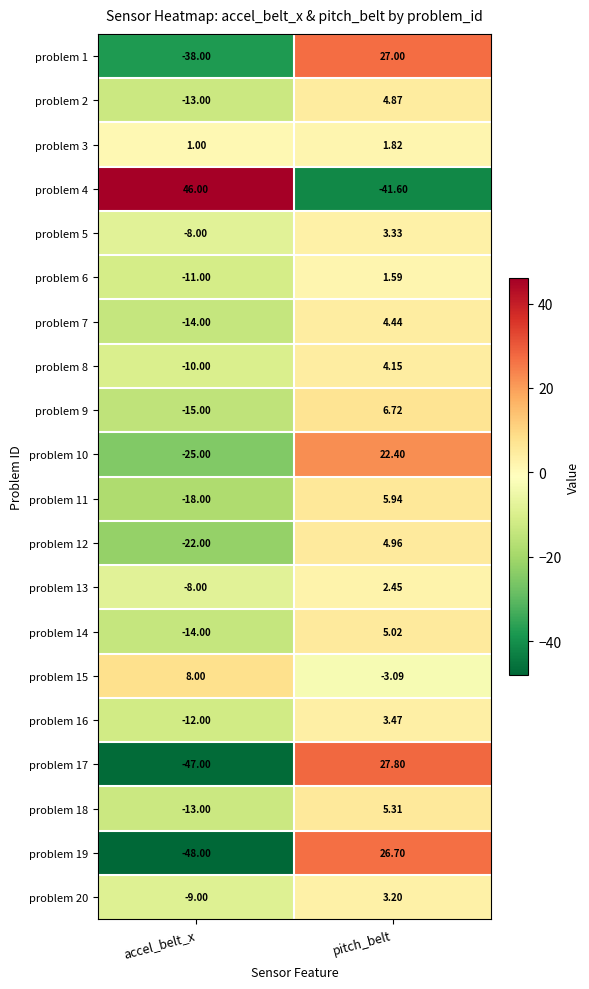

Where is problem 9 nearest to the value -4?

pitch_belt